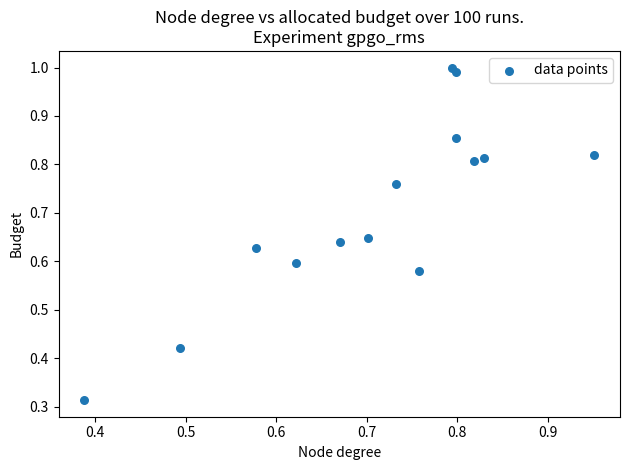

What is the range of Y values (max minus min)?

0.7